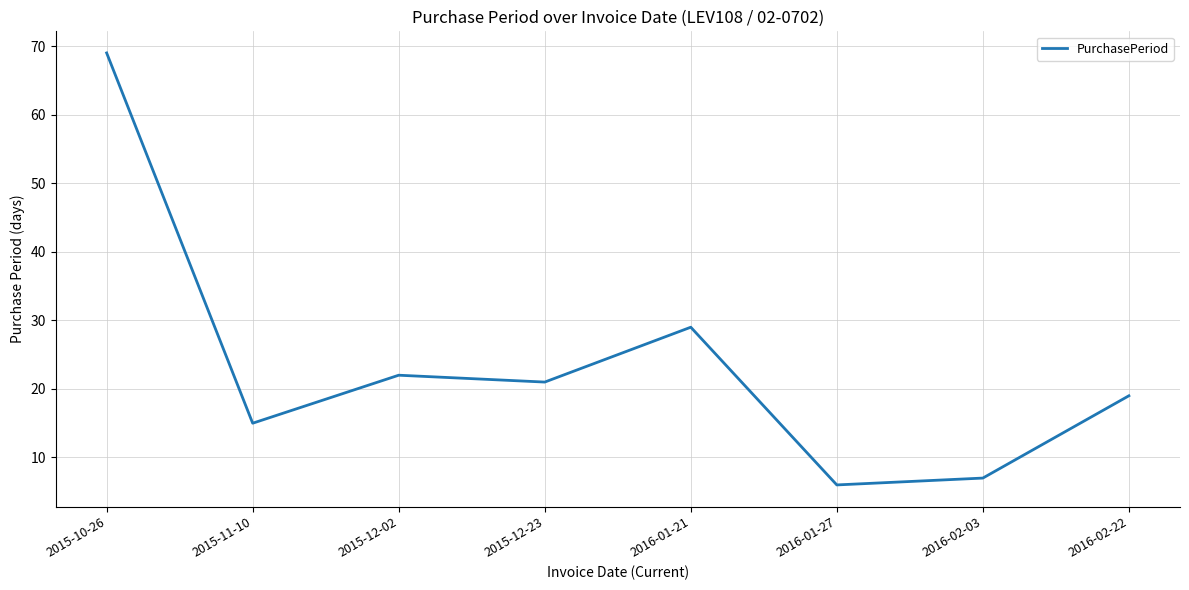

Is this an area chart (filled region under the line)?

No